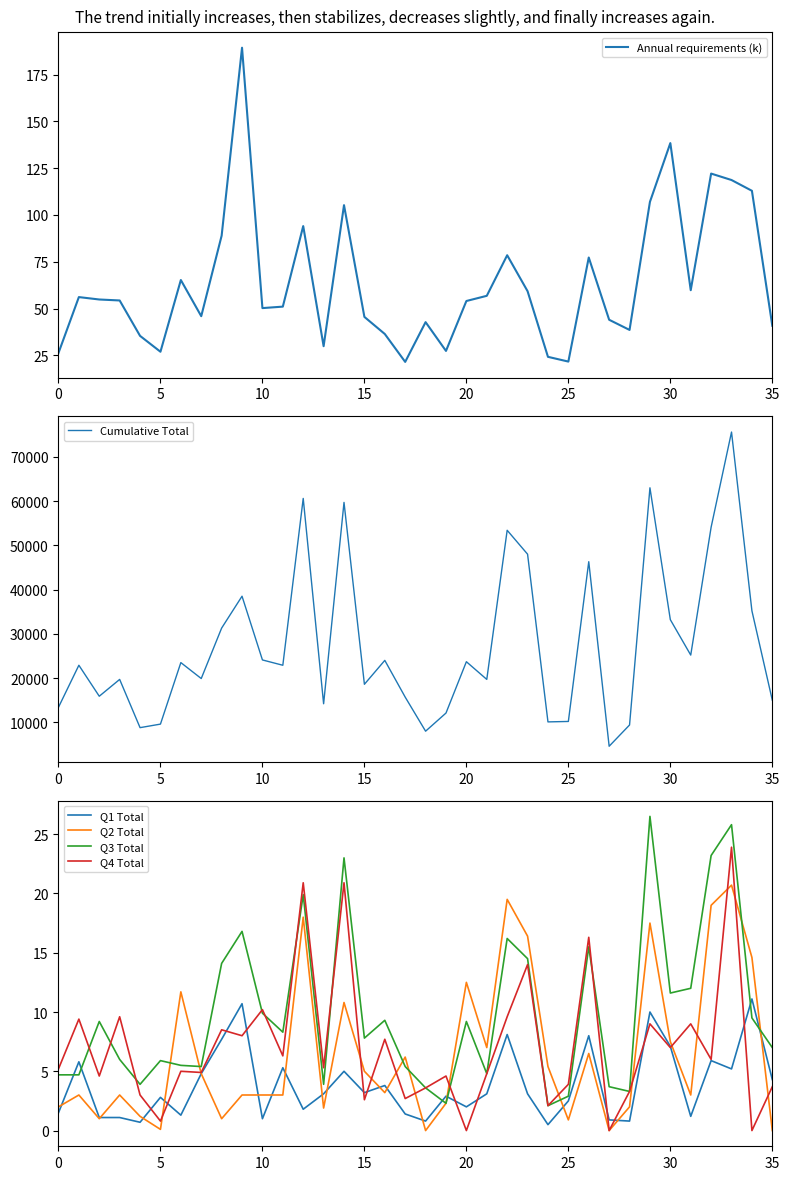

Does the chart display data point markers on the line(s)?

No